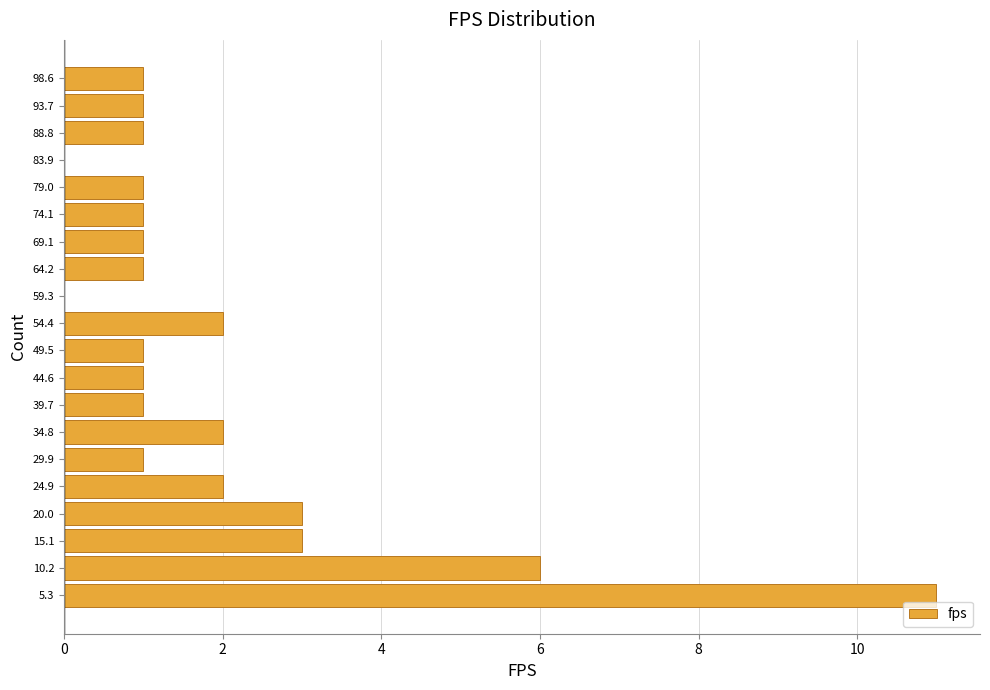

What is the length of the bar covering 52.0 to 57.0 on the y-axis? Neither the bar edges nor the lengths are printed on the chart, so give them approximately, as read against the axes.

2